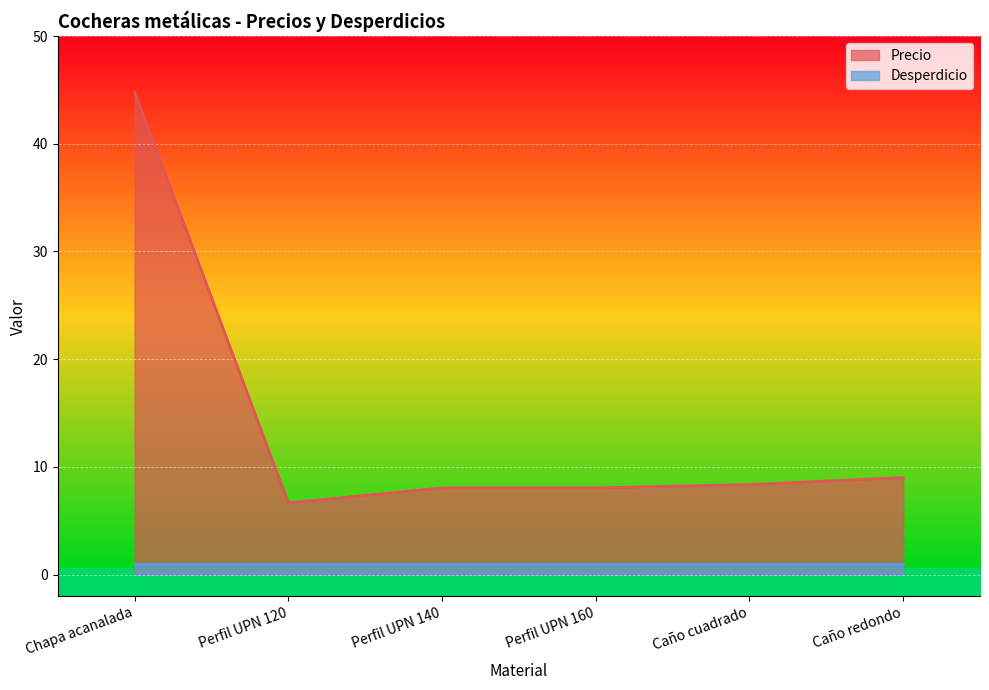

List the labels in order of value, smallest first.

Perfil UPN 120, Perfil UPN 140, Perfil UPN 160, Caño cuadrado, Caño redondo, Chapa acanalada